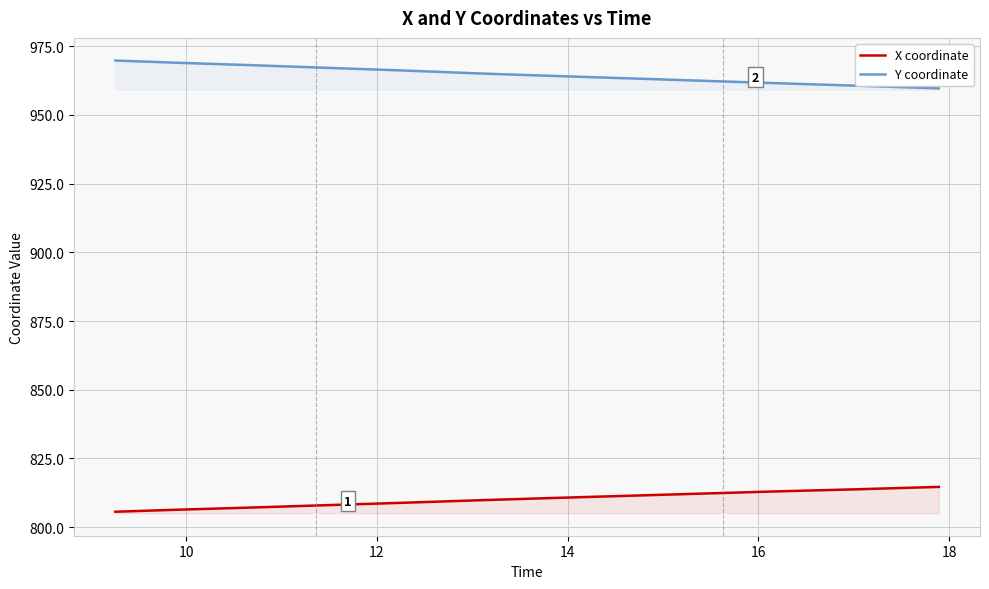

How many values in the Y coordinate series exceed 964?

23